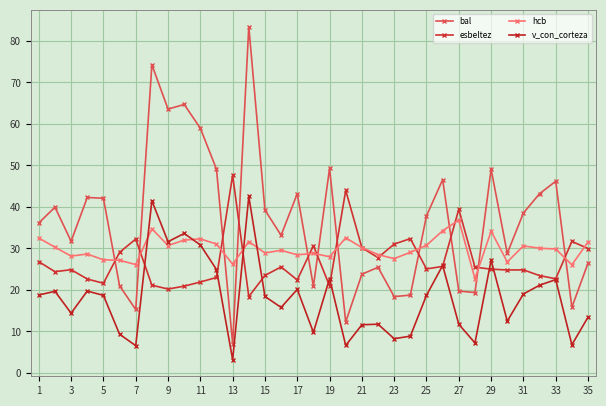

Which series has the largest total across all categories?

bal